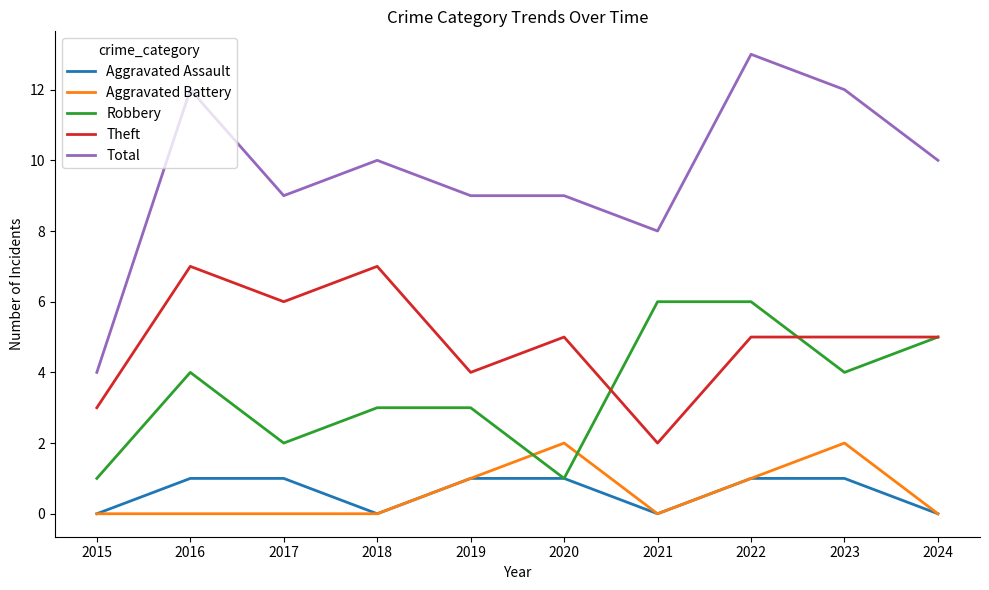

True or false: Total and Aggravated Assault cross at least once.

False